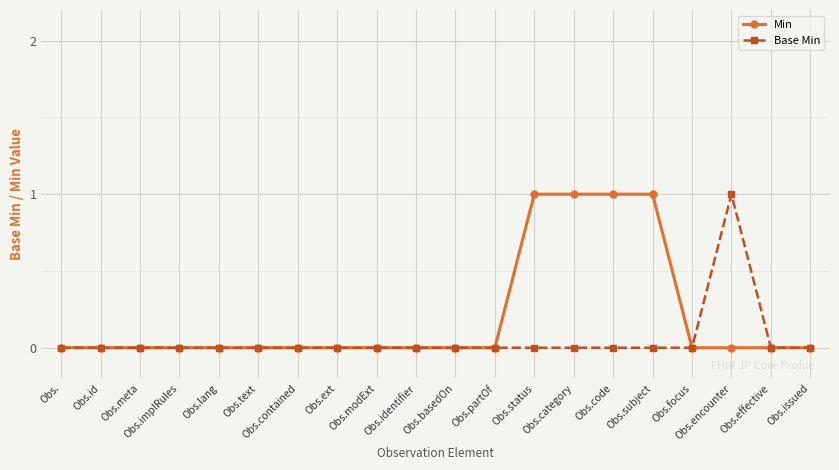

Reading left to right, transcribe all the data shown in this chart.

Min: Obs.=0	Obs.id=0	Obs.meta=0	Obs.implRules=0	Obs.lang=0	Obs.text=0	Obs.contained=0	Obs.ext=0	Obs.modExt=0	Obs.identifier=0	Obs.basedOn=0	Obs.partOf=0	Obs.status=1	Obs.category=1	Obs.code=1	Obs.subject=1	Obs.focus=0	Obs.encounter=0	Obs.effective=0	Obs.issued=0
Base Min: Obs.=0	Obs.id=0	Obs.meta=0	Obs.implRules=0	Obs.lang=0	Obs.text=0	Obs.contained=0	Obs.ext=0	Obs.modExt=0	Obs.identifier=0	Obs.basedOn=0	Obs.partOf=0	Obs.status=0	Obs.category=0	Obs.code=0	Obs.subject=0	Obs.focus=0	Obs.encounter=1	Obs.effective=0	Obs.issued=0